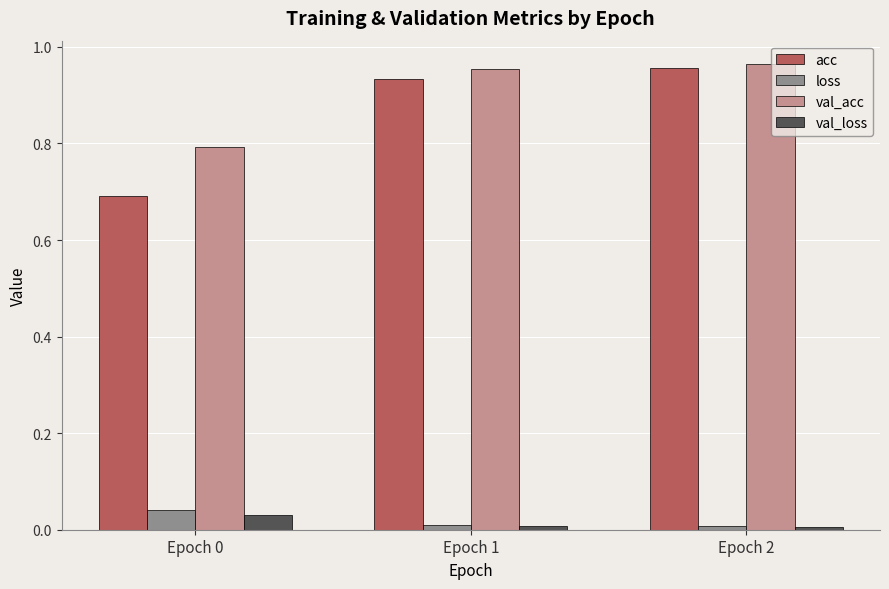

What is the difference between the highest and lowest values at Epoch 0?

0.8